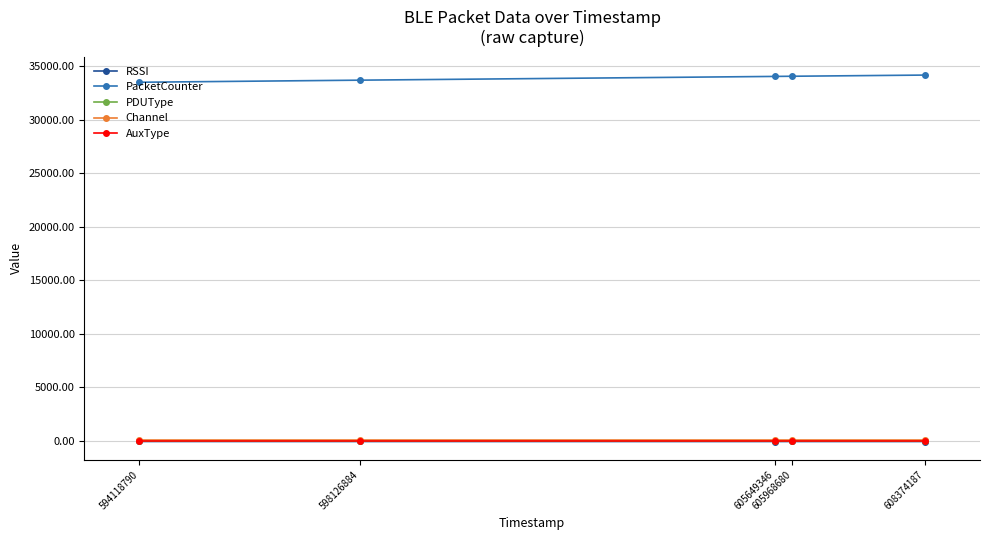

Does the chart display data point markers on the line(s)?

Yes